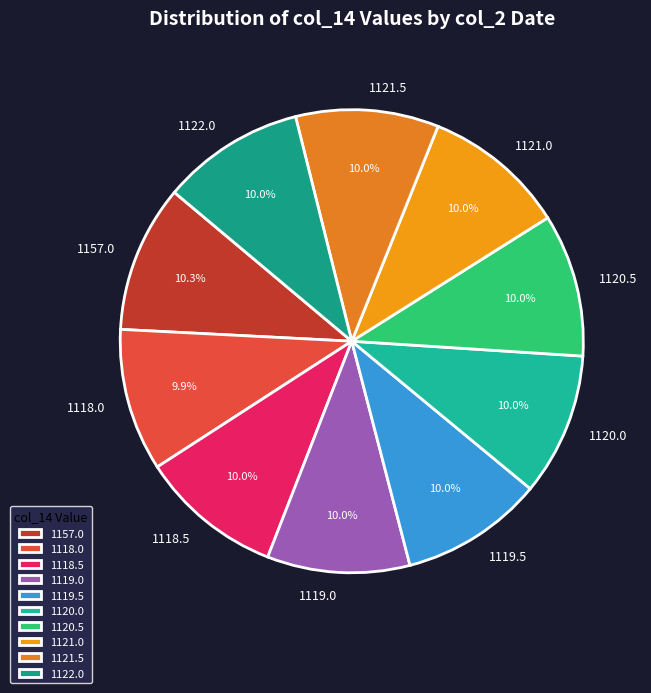

Is there a majority slice in this chart?

No